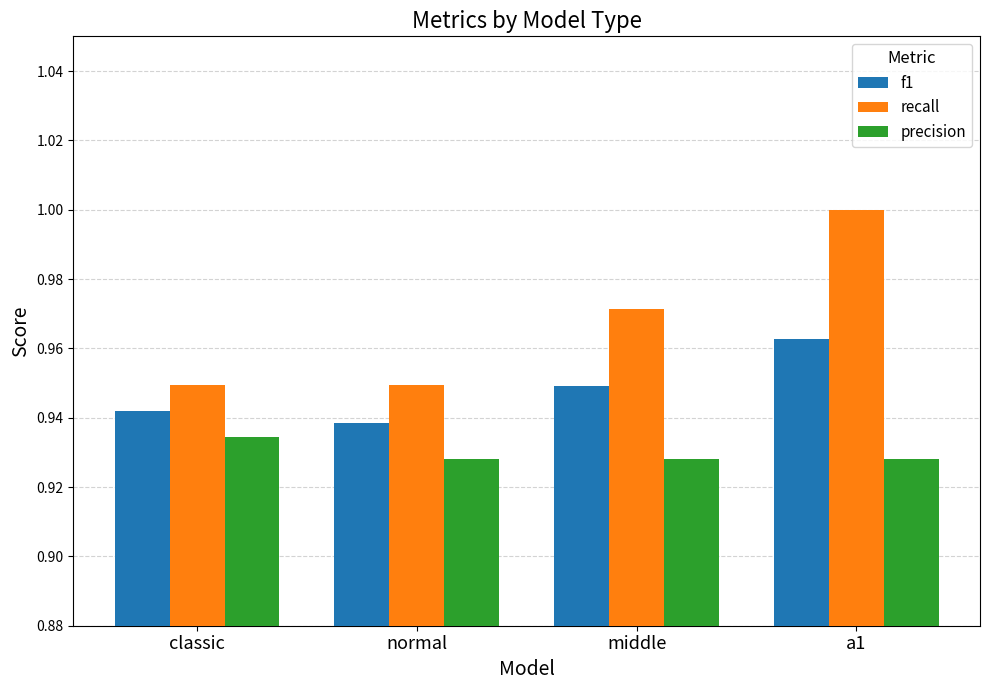

Which series has the widest spread of values?

recall